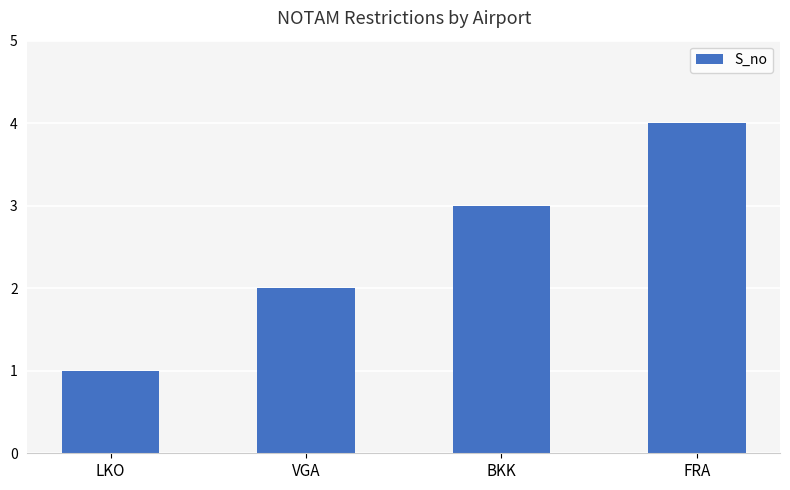

Does the chart contain any negative values?

No